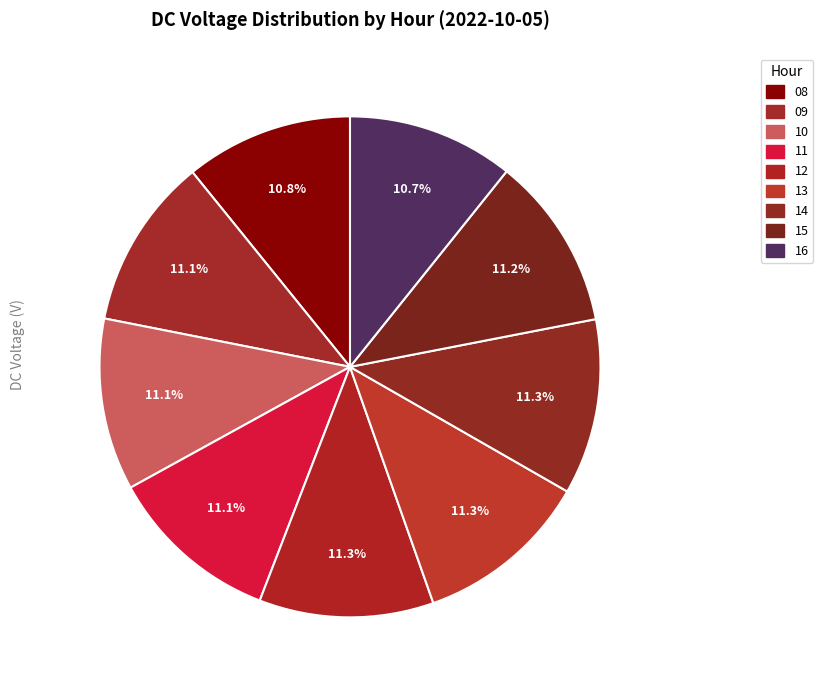

Is there a majority slice in this chart?

No